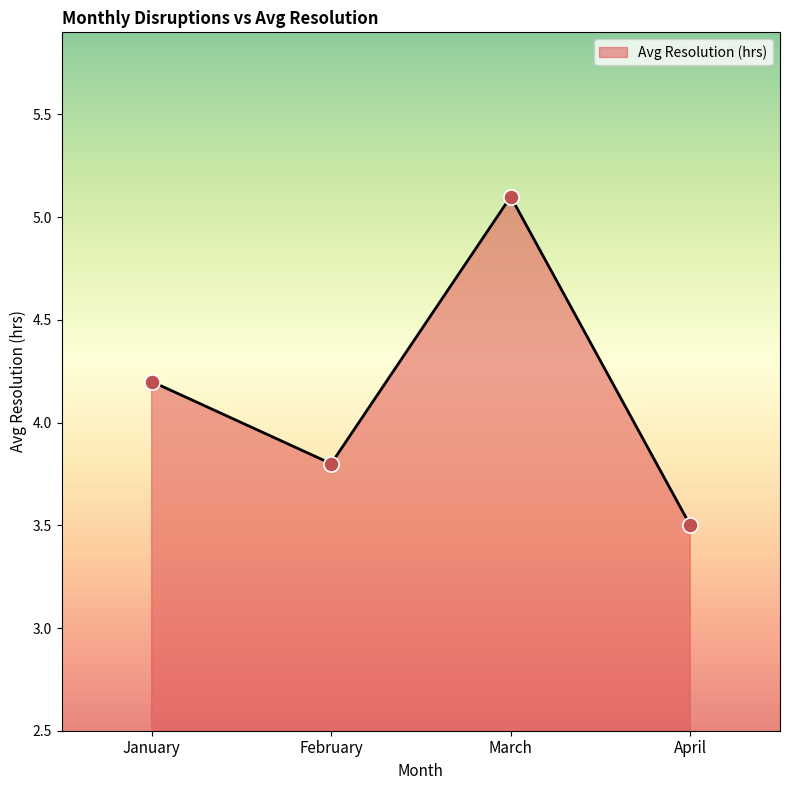

Between February and March, which is larger?

March